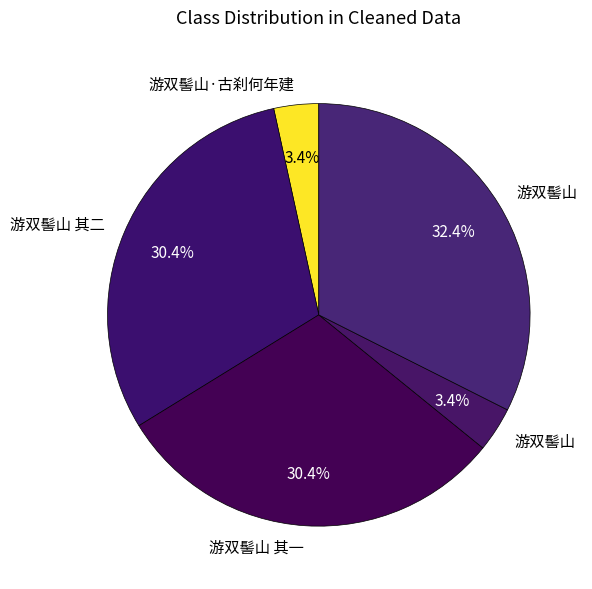

Count the number of slices in the pie.

5